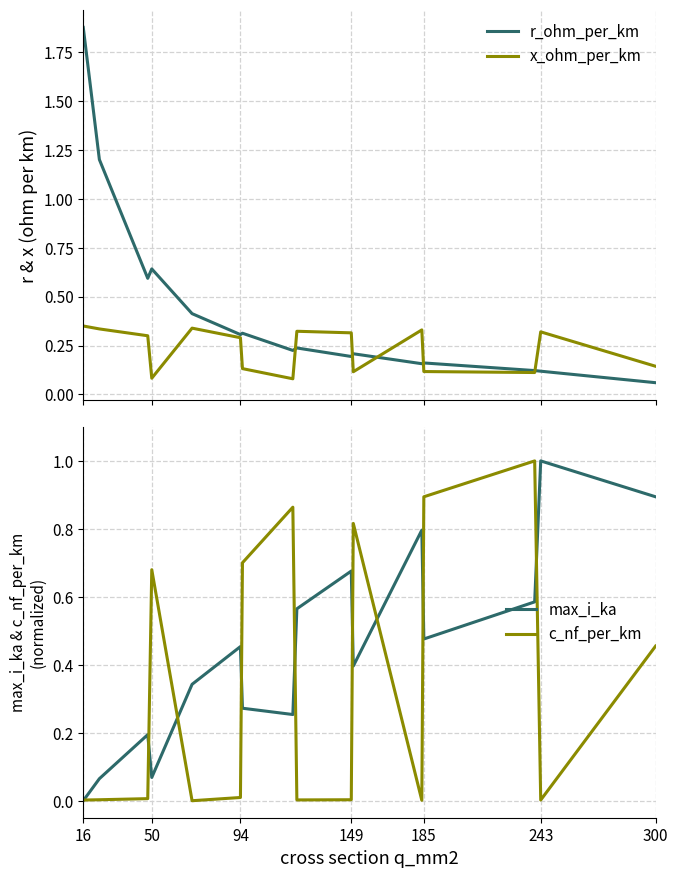

True or false: r_ohm_per_km has more than 0 interior local peaks.

True